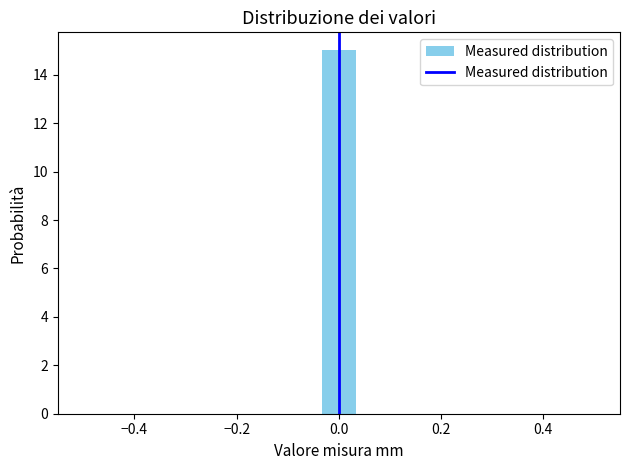

Read against the x-axis, roughly where is the centre of the tallest bar?

0.00